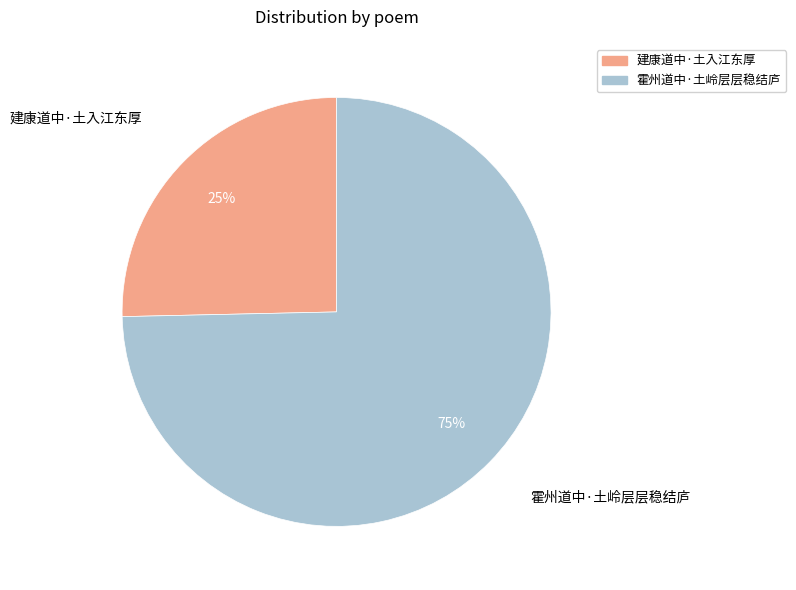

To the nearest percent, what portion does 建康道中·土入江东厚 represent?

25%